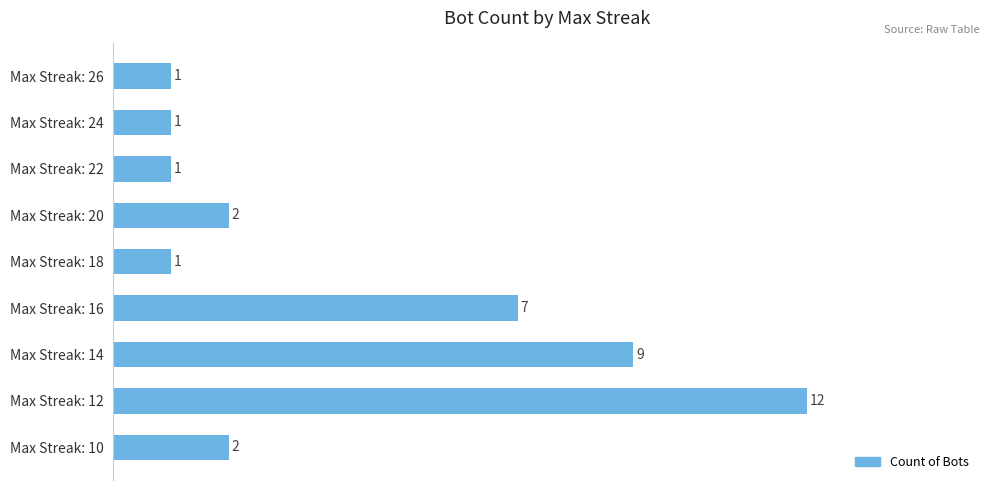

How many categories are shown in the chart?

9